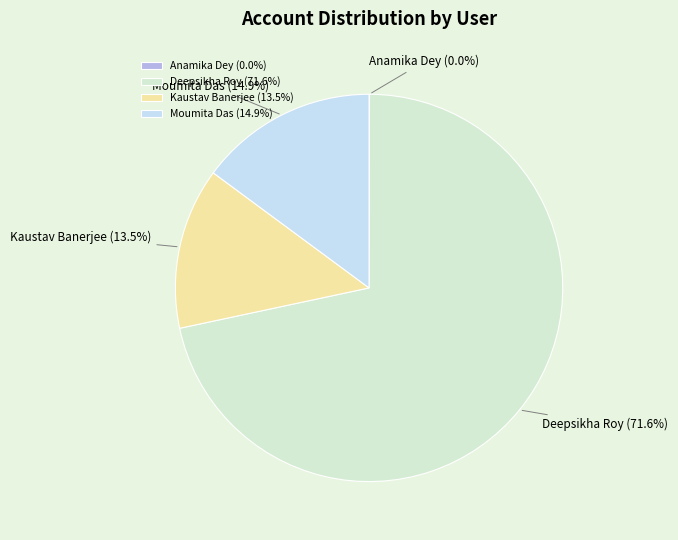

Between Kaustav Banerjee and Moumita Das, which is larger?

Moumita Das